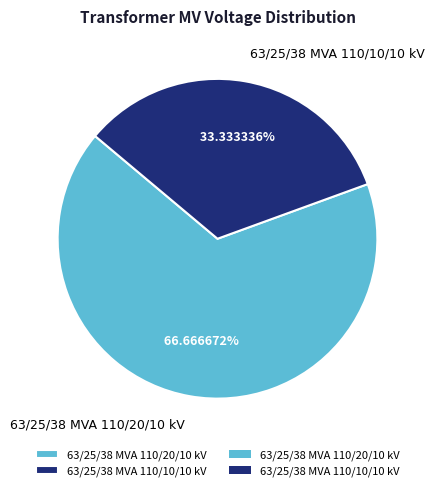

What is the total percentage of 63/25/38 MVA 110/20/10 kV and 63/25/38 MVA 110/10/10 kV?

100.0%